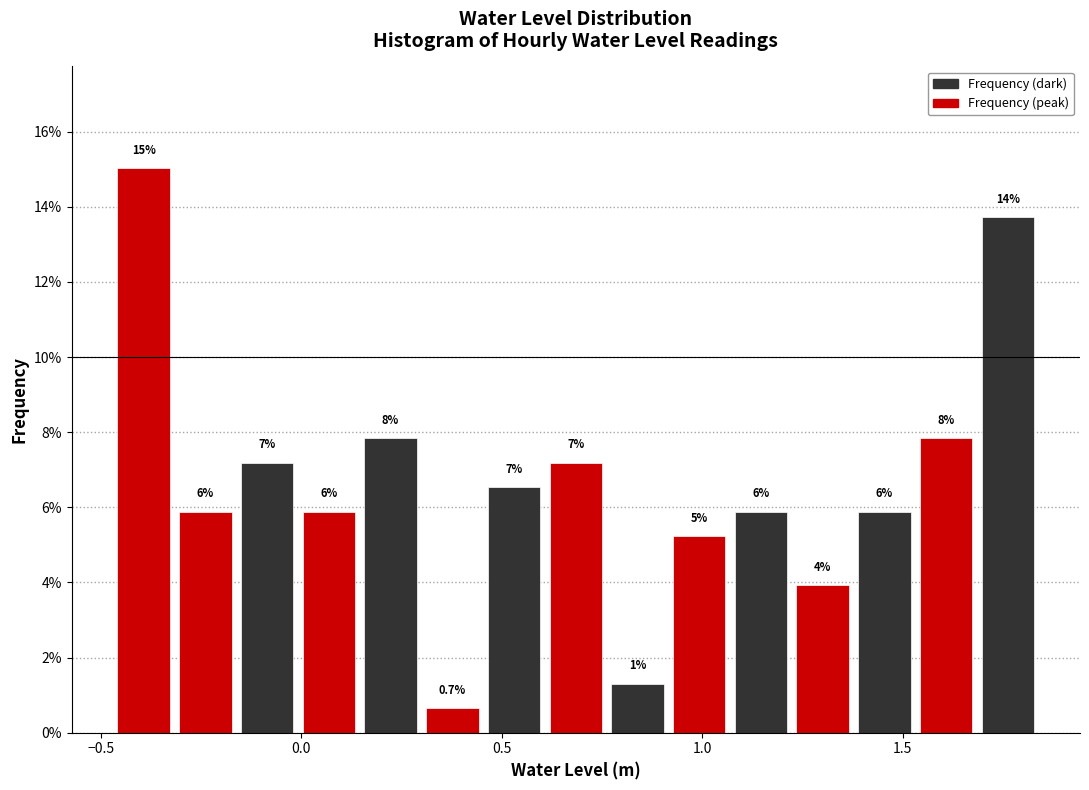

Read against the x-axis, roughly where is the centre of the tallest bar?

-0.40